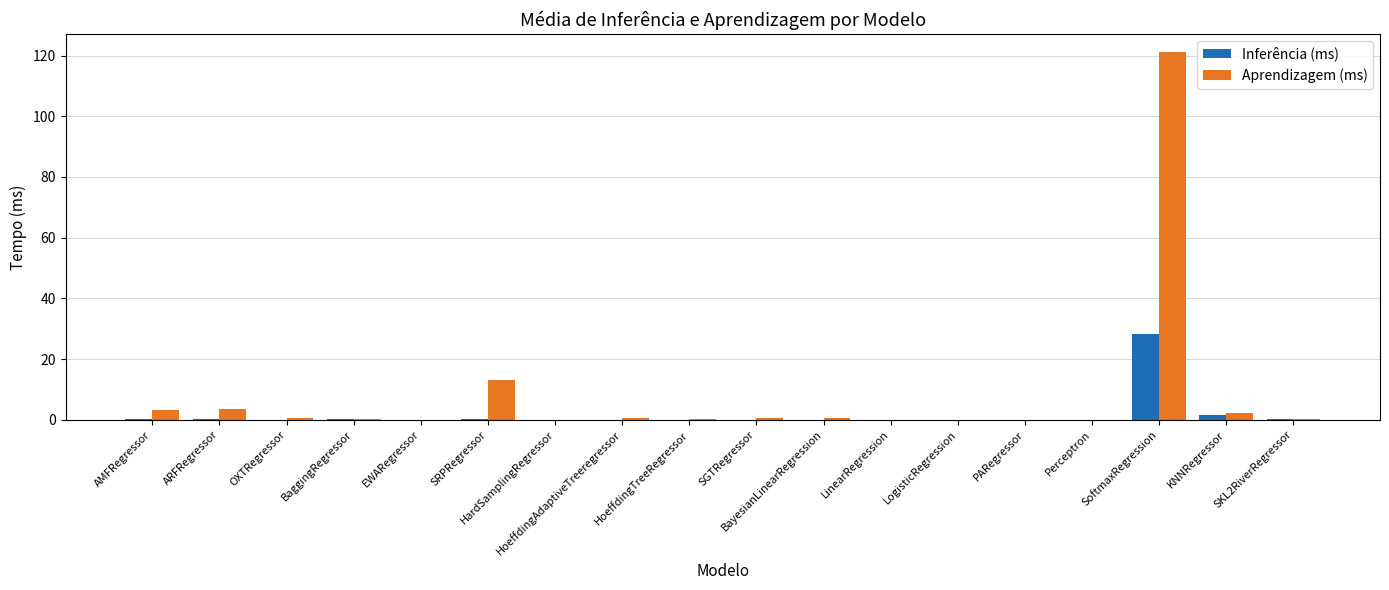

What is the greatest value displayed?

121.1